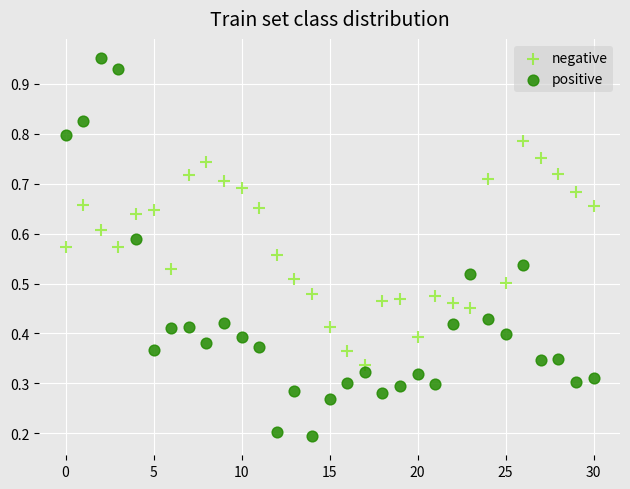

What are all the series names shown in the legend?

negative, positive